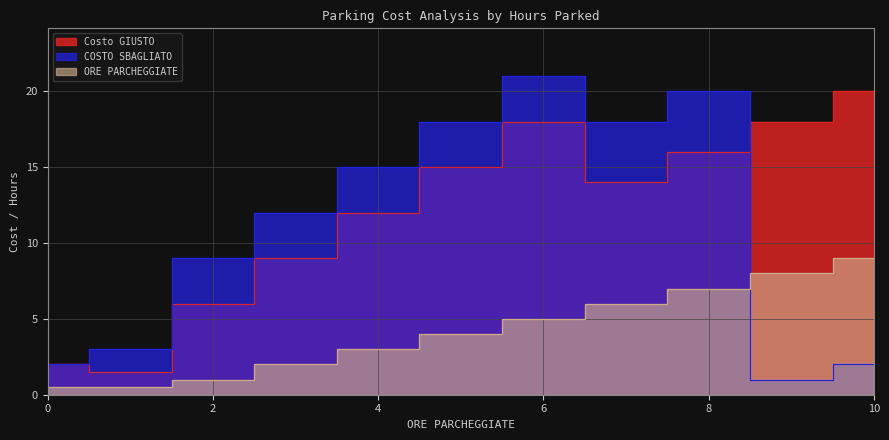

At how many categories does at least one series exceed 9?

8